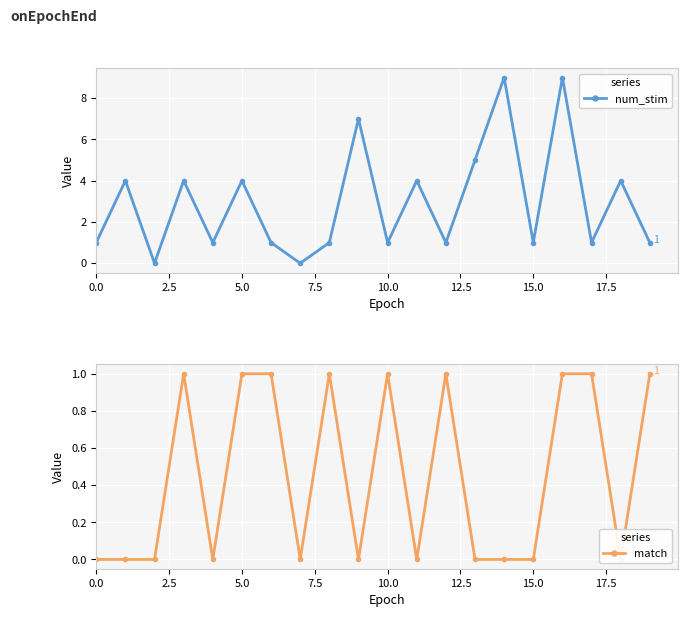

How many interior local valleys does the num_stim series have?

7